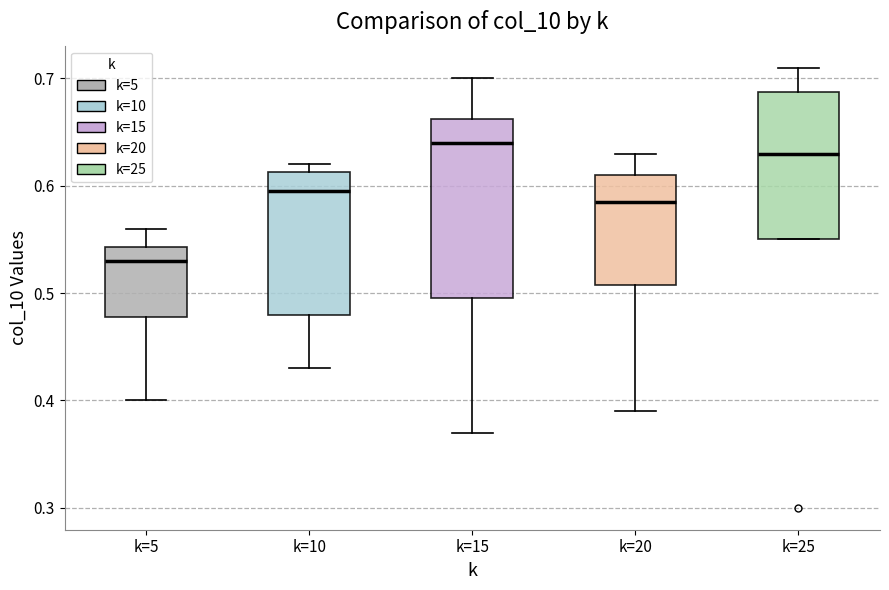

Where does the lower whisker of the box for k=10 end on the y-axis? The values are not printed on the chart, so give them approximately, as read against the axis.

0.43